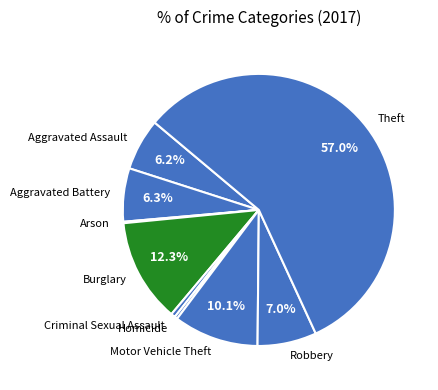

What is the largest slice in the pie chart?

Theft